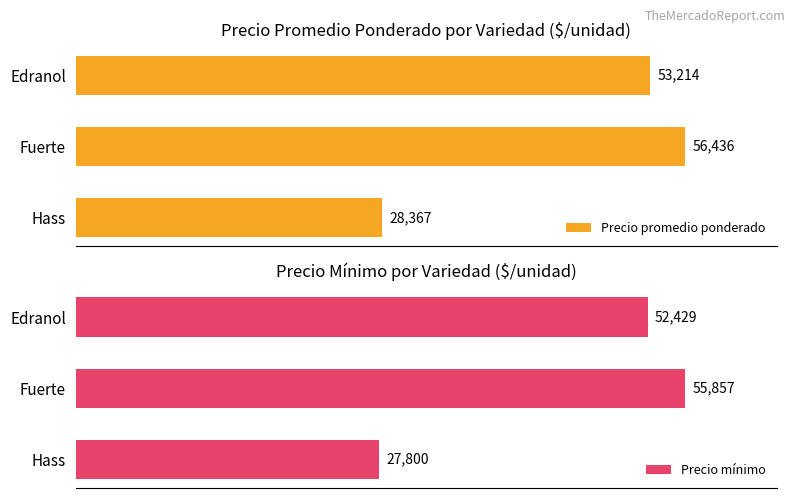

At how many categories does at least one series exceed 34473?

2